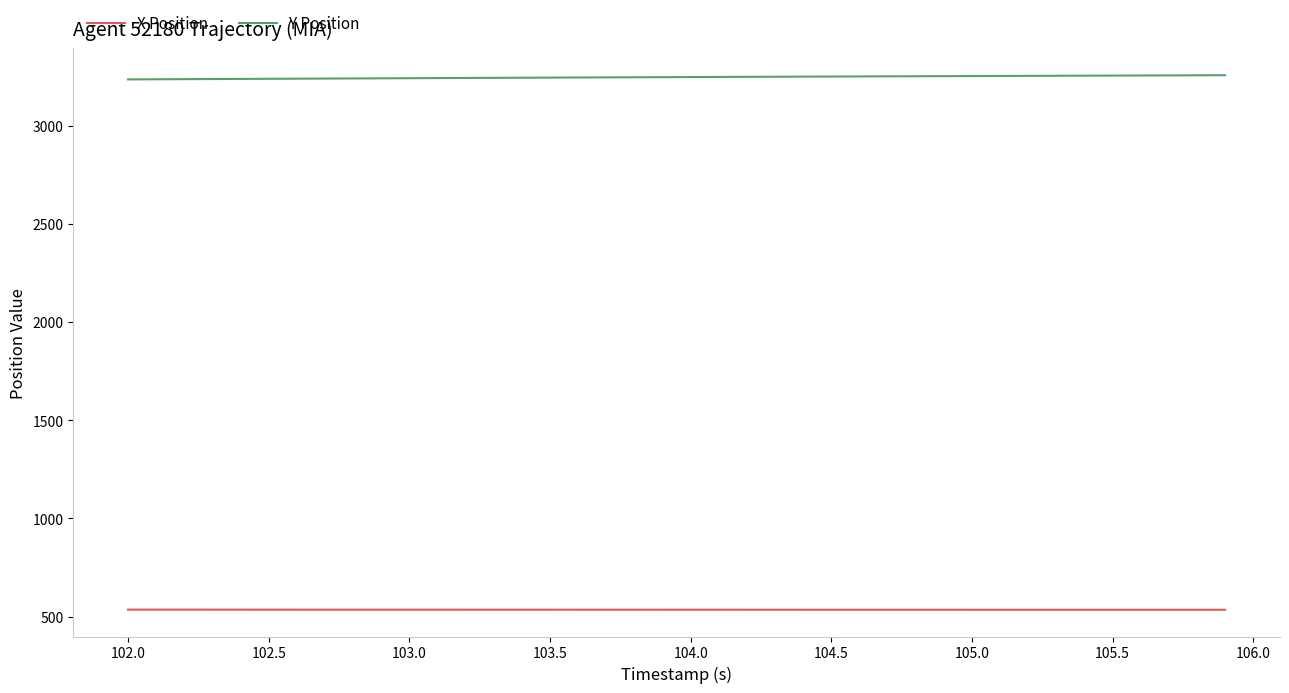

True or false: X Position and Y Position intersect in this chart.

False